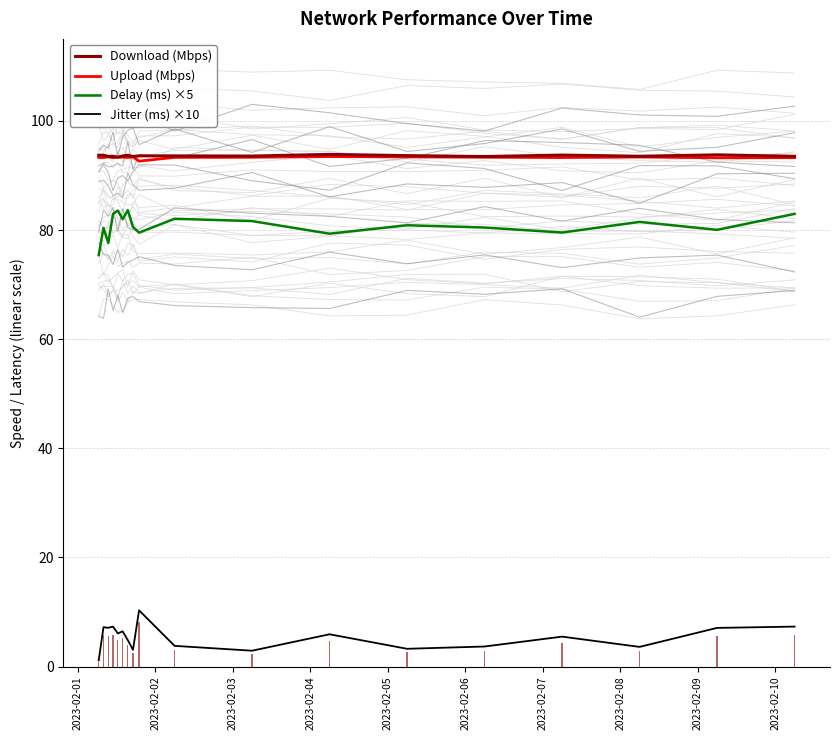

What is the maximum value for Jitter (ms) ×10?

10.3